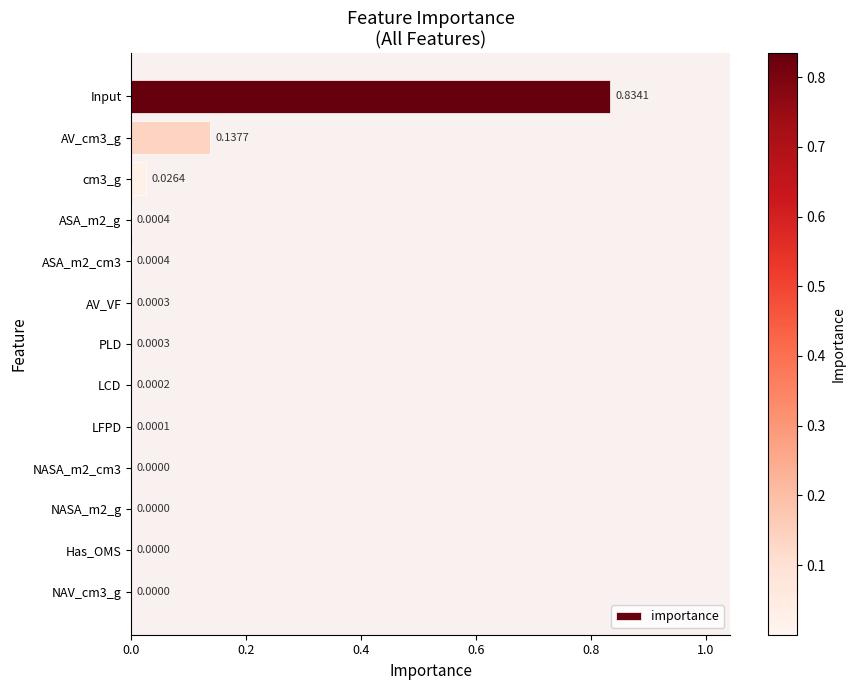

What is the sum of all values?

1.0